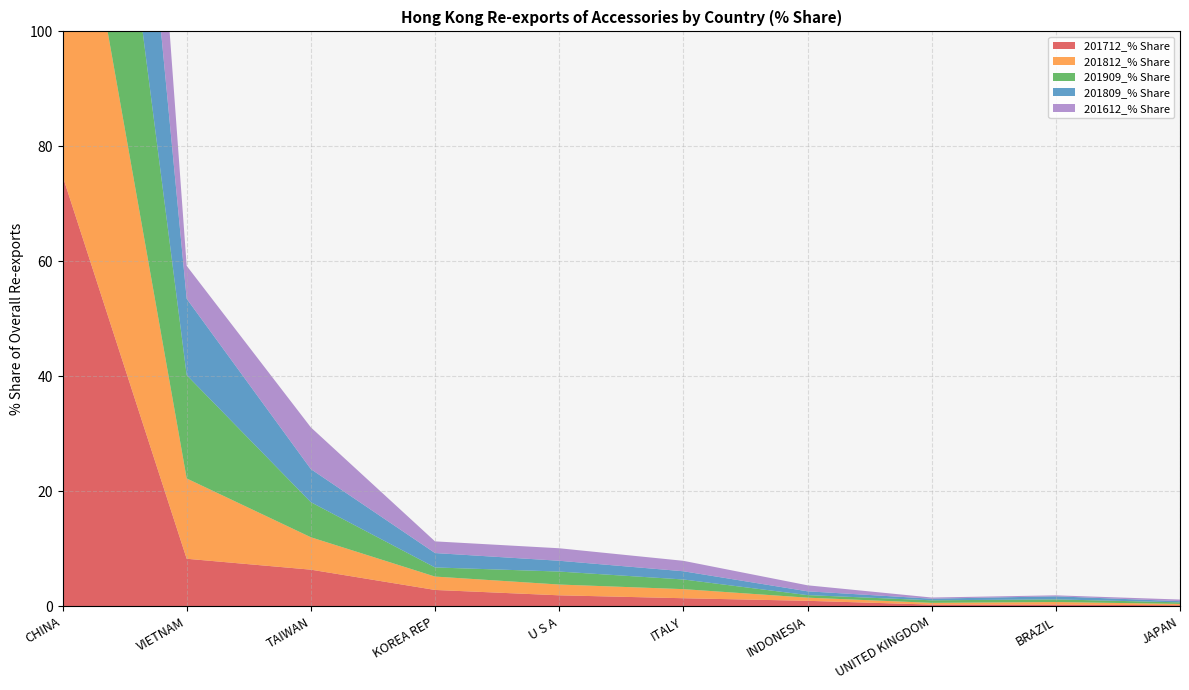

Reading left to right, extract all data points from this chart.

201712_% Share: 74.9	8.3	6.4	2.9	1.9	1.4	1.0	0.3	0.3	0.2
201812_% Share: 69.5	14.0	5.6	2.3	1.9	1.6	0.5	0.3	0.5	0.2
201909_% Share: 64.3	18.0	6.1	1.6	2.3	1.7	0.4	0.4	0.5	0.3
201809_% Share: 69.7	13.3	5.8	2.5	1.9	1.4	0.7	0.3	0.5	0.2
201612_% Share: 77.1	5.7	7.3	2.0	2.2	1.8	1.0	0.2	0.2	0.3